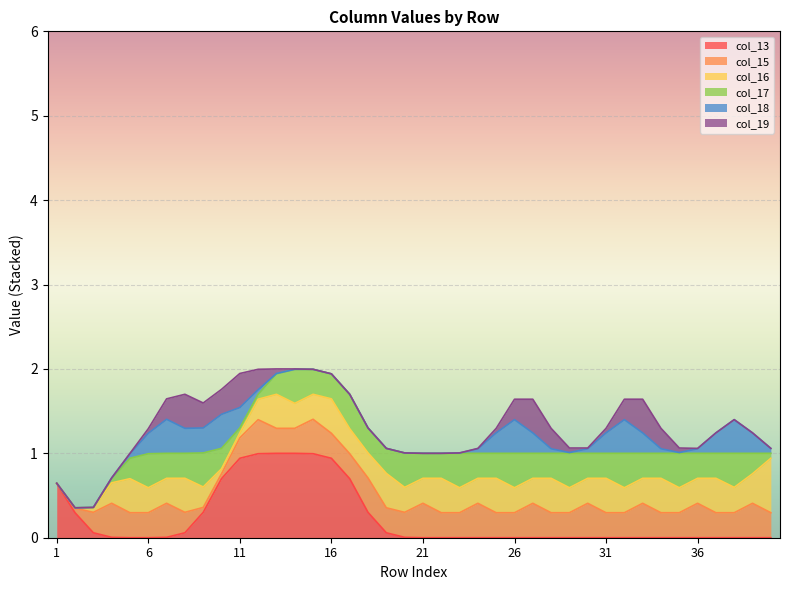

Where is col_15 nearest to the value 0?

1